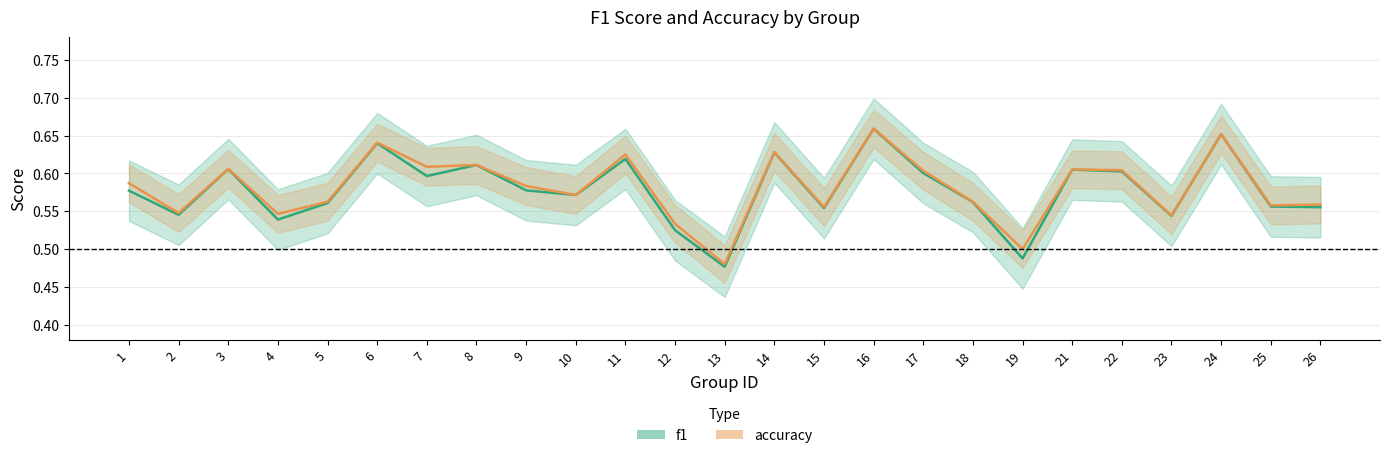

What is the difference between the maximum and minimum values in the accuracy series?

0.2